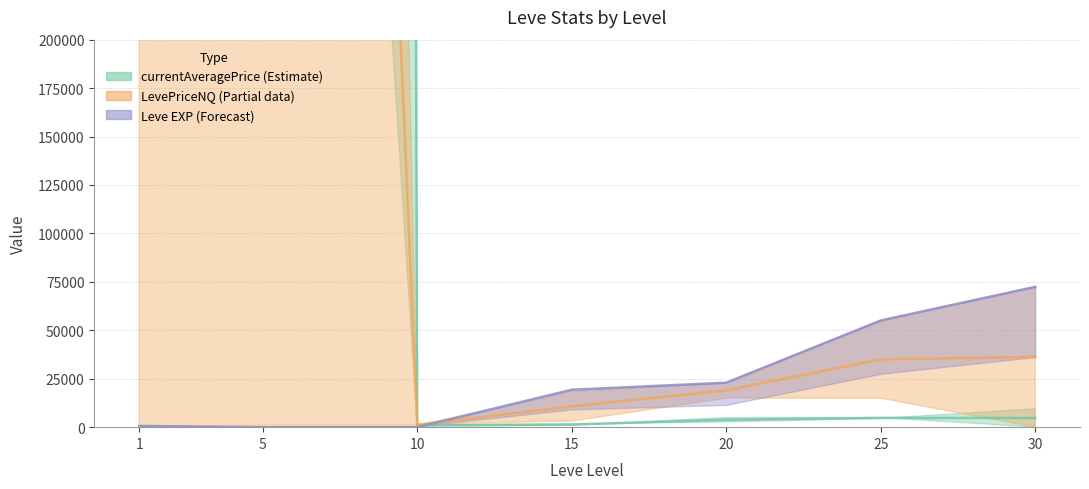

True or false: Leve EXP and currentAveragePriceNQ cross at least once.

True